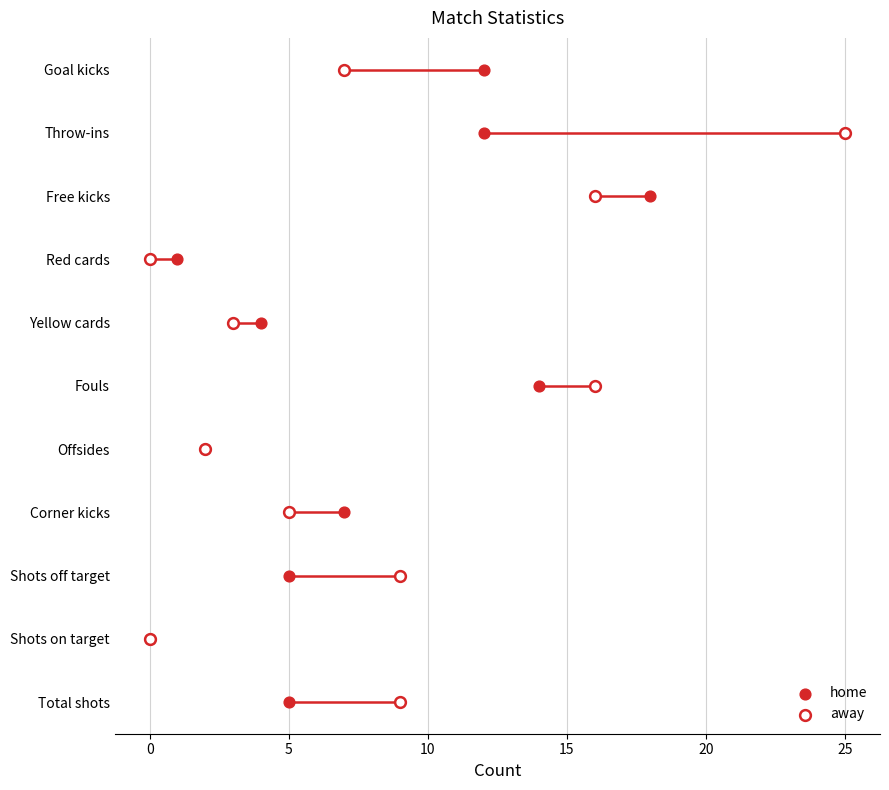

What are all the series names shown in the legend?

home, away